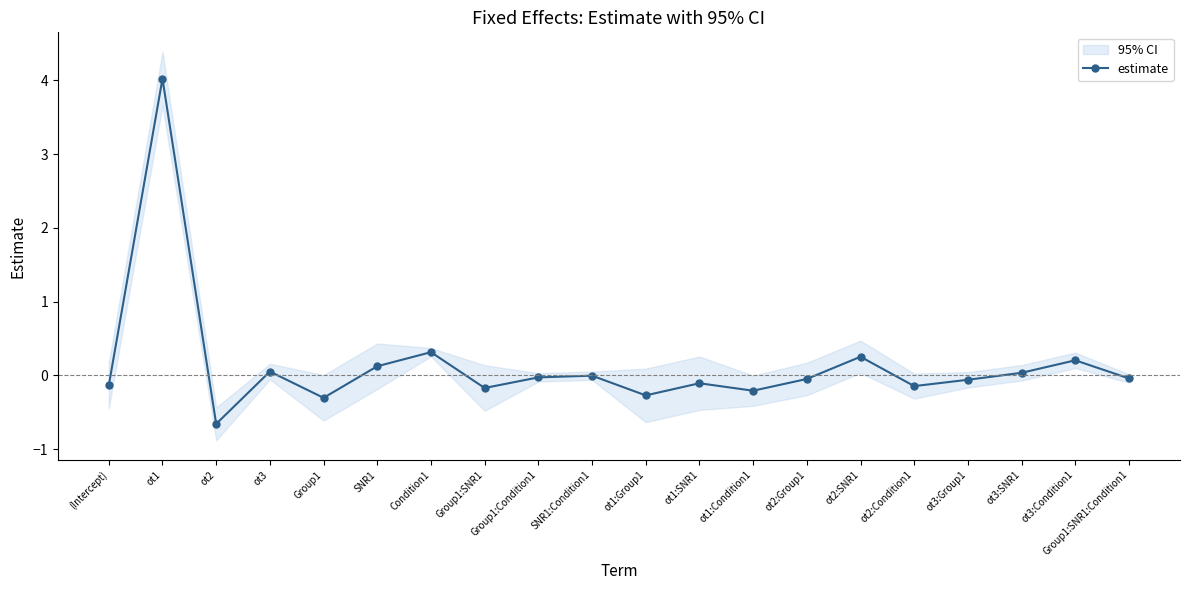

What is the label of the 18th point from the left?

ot3:SNR1